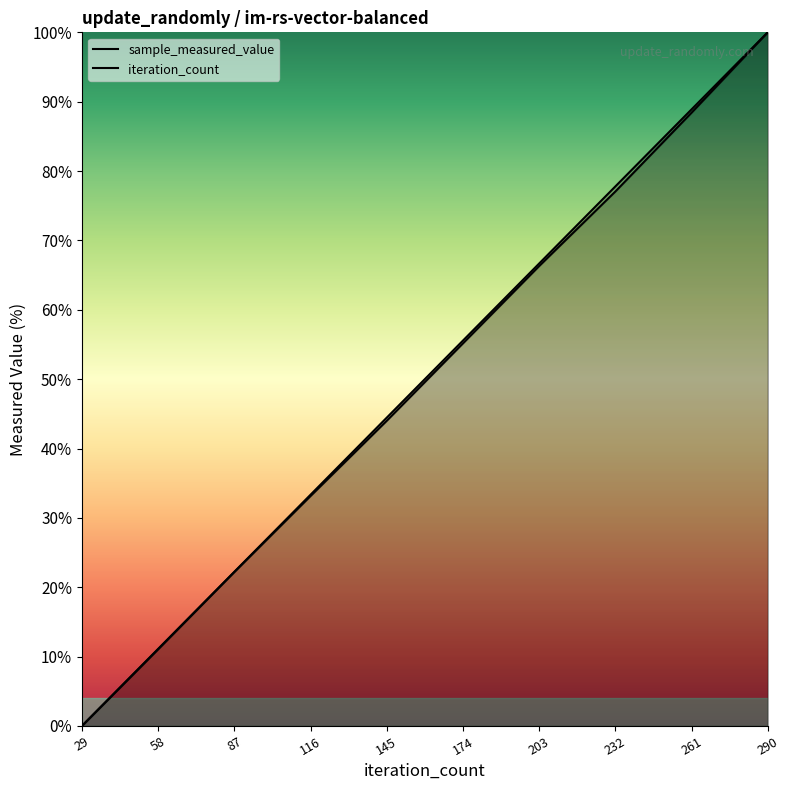

Does the chart have visible grid lines?

No